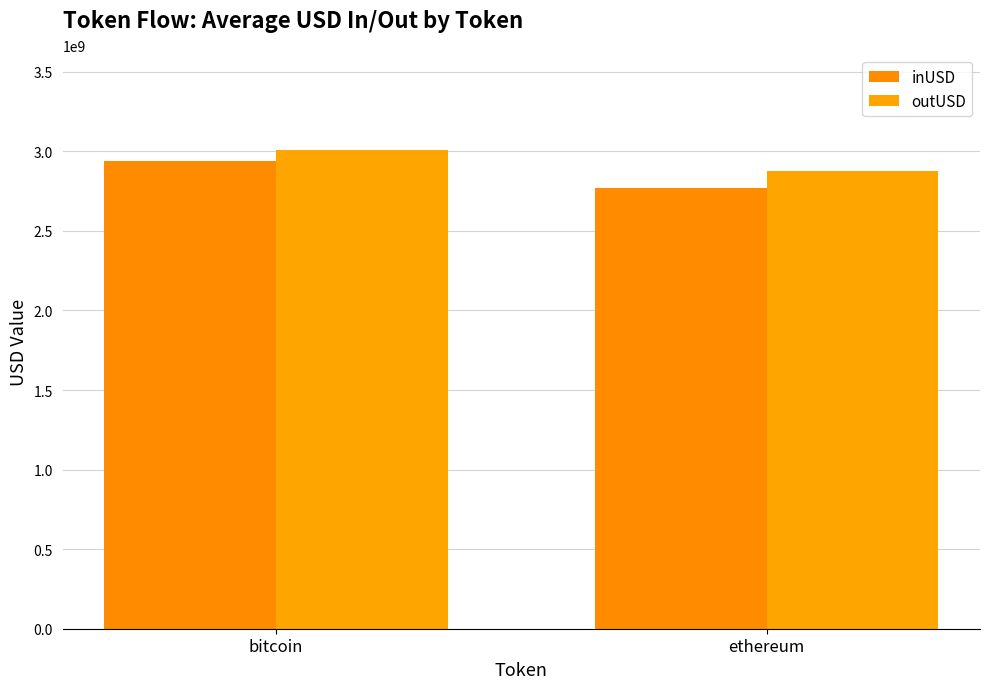

Reading right to left, what are all the values shown in this chart?

inUSD: ethereum=2767387129.5	bitcoin=2941346038.7
outUSD: ethereum=2874820071.6	bitcoin=3005580864.6